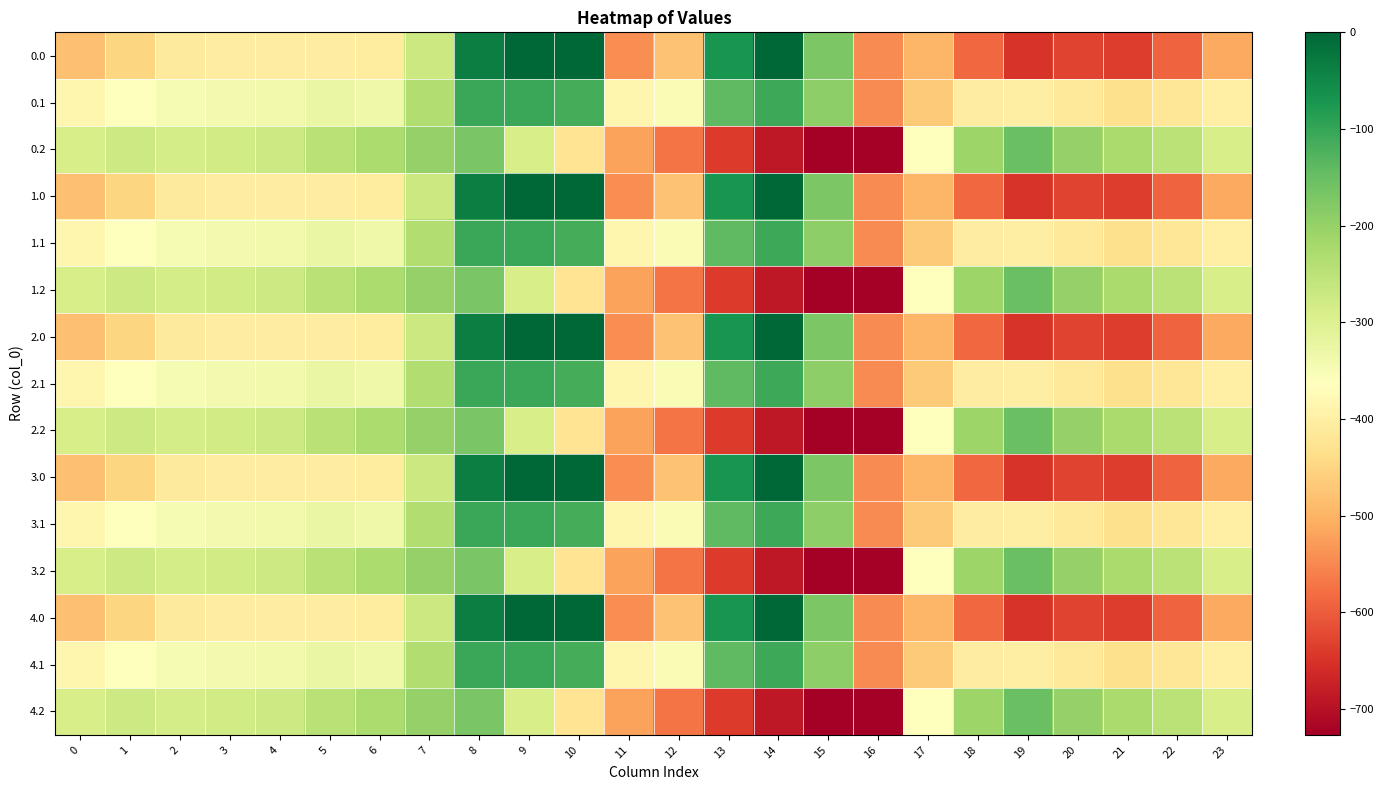

What is the difference between the highest and lowest values at 6?

179.2